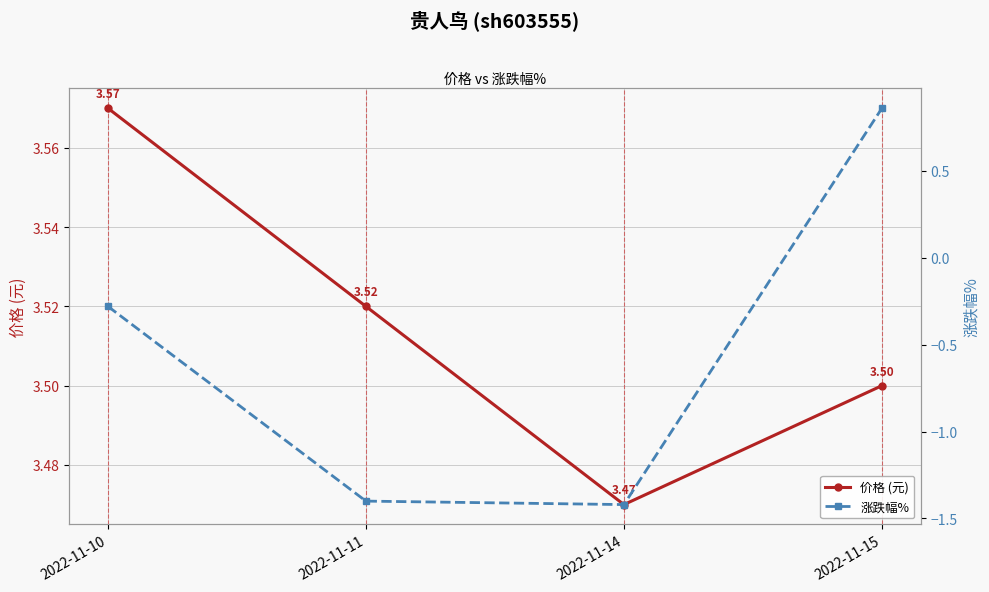

At how many categories does at least one series exceed 2?

4